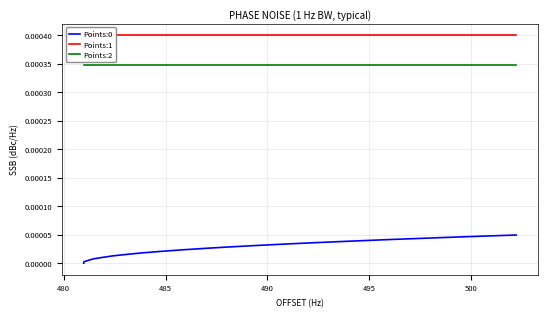

Rank the series by their maximum value, from lowest to highest.

Points:0, Points:2, Points:1